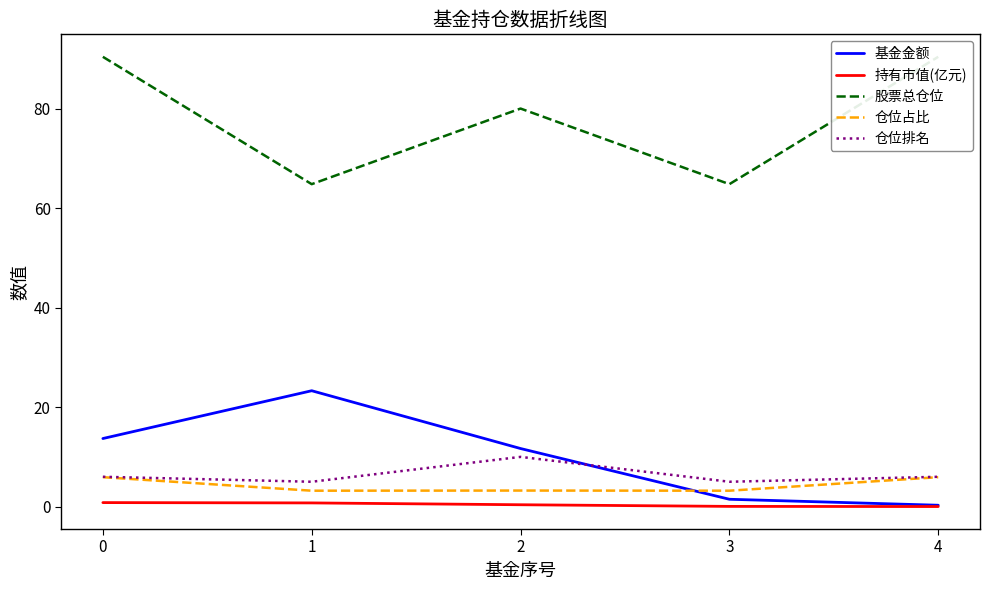

Reading left to right, transcribe all the data shown in this chart.

基金金额: 0=13.7	1=23.3	2=11.7	3=1.5	4=0.3
持有市值(亿元): 0=0.8	1=0.7	2=0.4	3=0.0	4=0.0
股票总仓位: 0=90.4	1=64.8	2=80.0	3=64.8	4=90.4
仓位占比: 0=5.9	1=3.2	2=3.2	3=3.2	4=5.9
仓位排名: 0=6.0	1=5.0	2=10.0	3=5.0	4=6.0